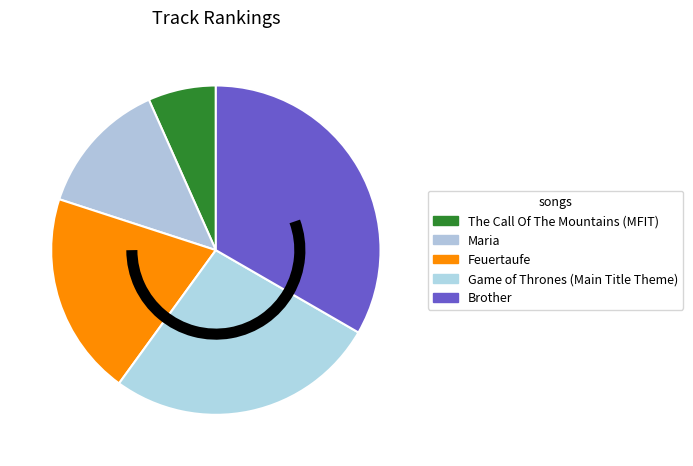

To the nearest percent, what is the difference between the Feuertaufe and Game of Thrones (Main Title Theme) slice percentages?

7%